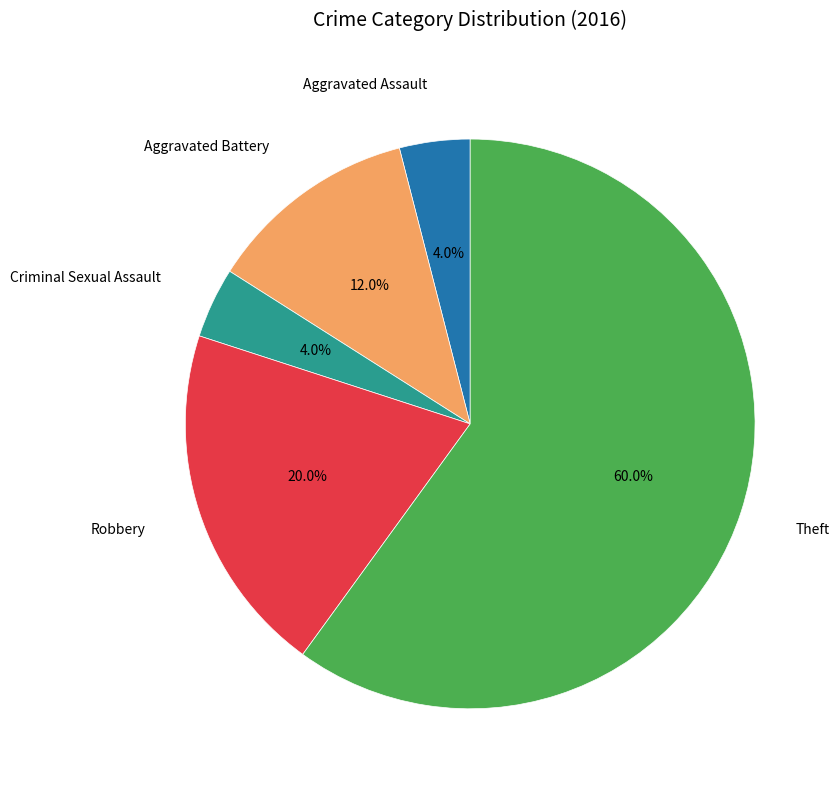

How many slices are in this pie chart?

5